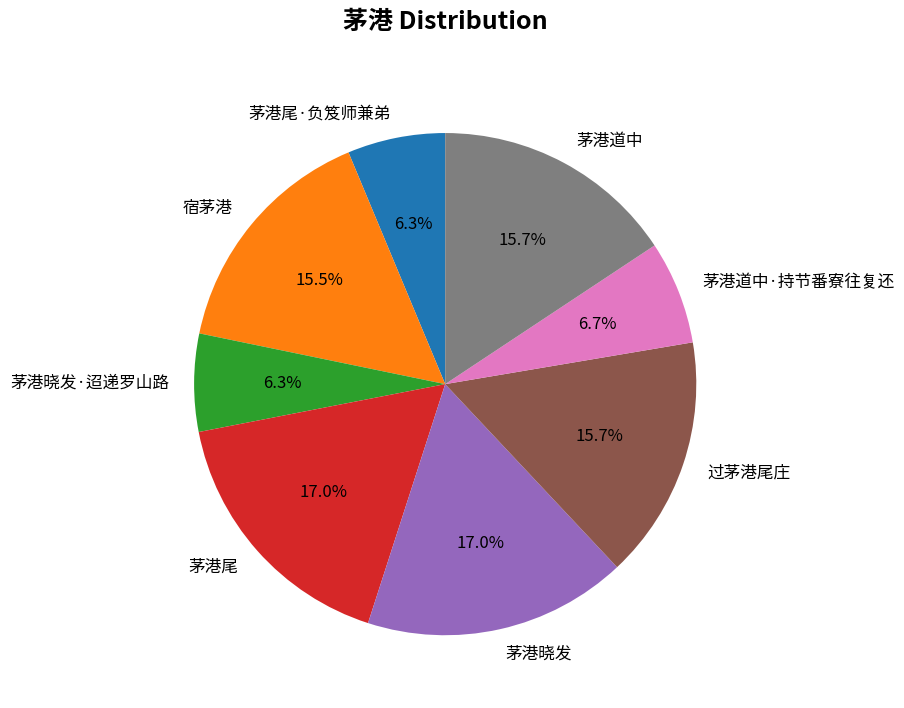

To the nearest percent, what portion does 茅港晓发 represent?

17%